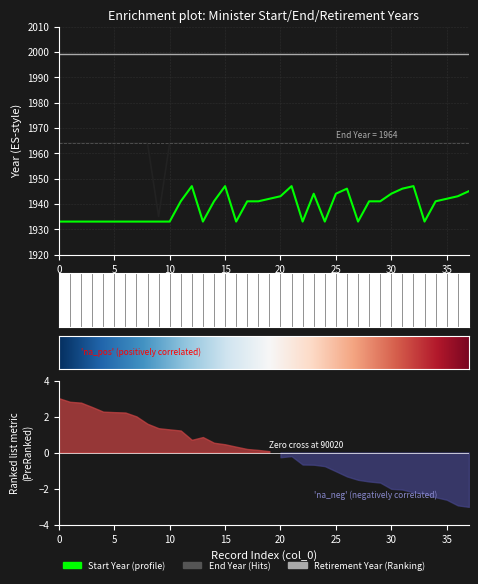

Which has a higher value, 90008 or 90012?

90012